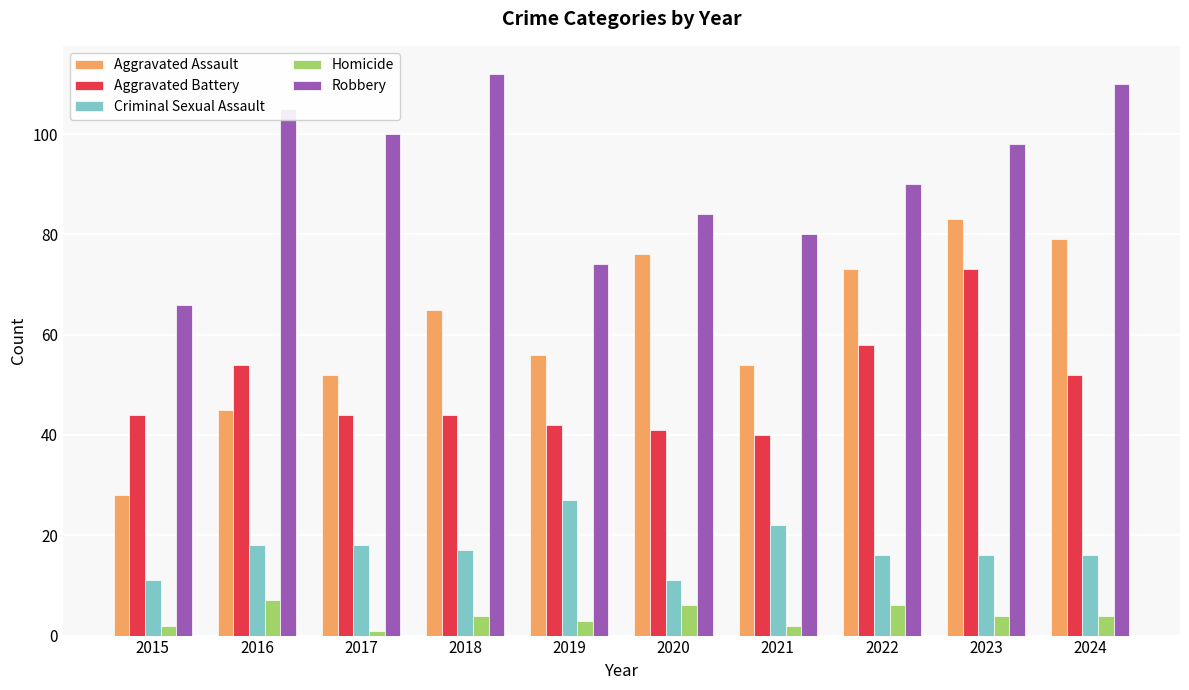

Which series has the largest total across all categories?

Robbery